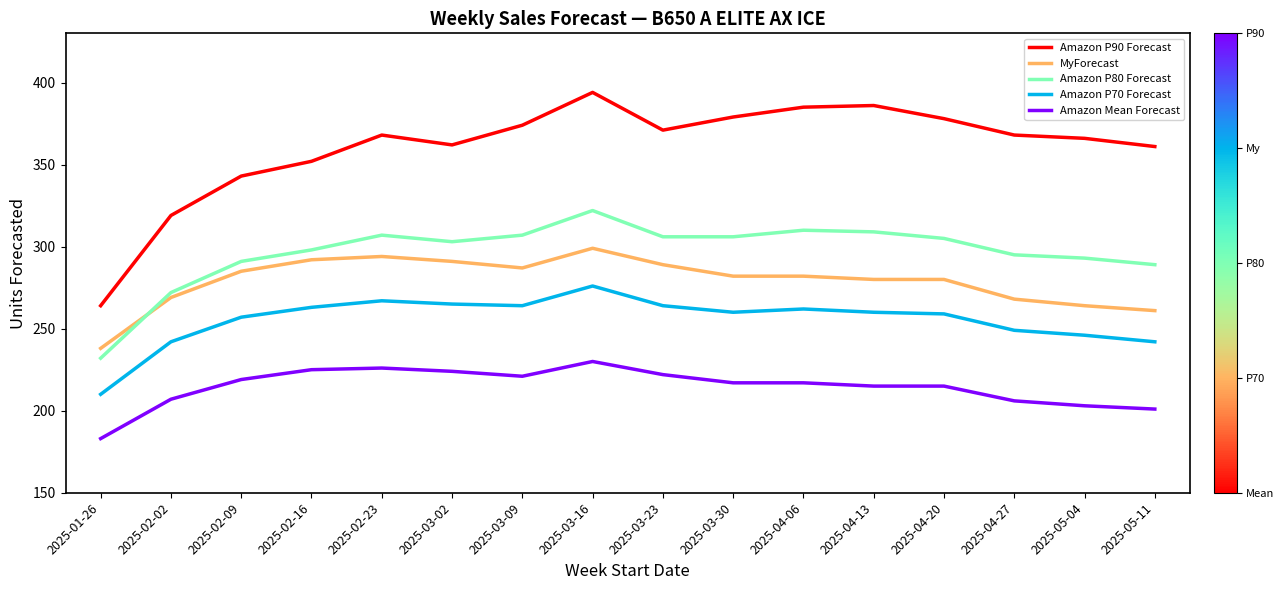

How many lines are shown in the chart?

5